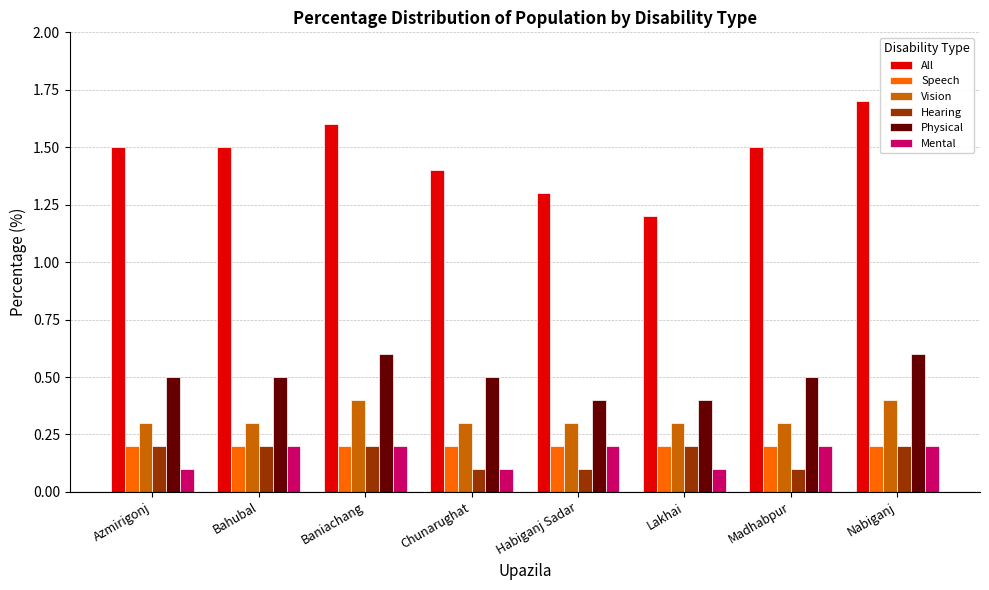

The value of Vision at Lakhai is 0.2. True or false?

False